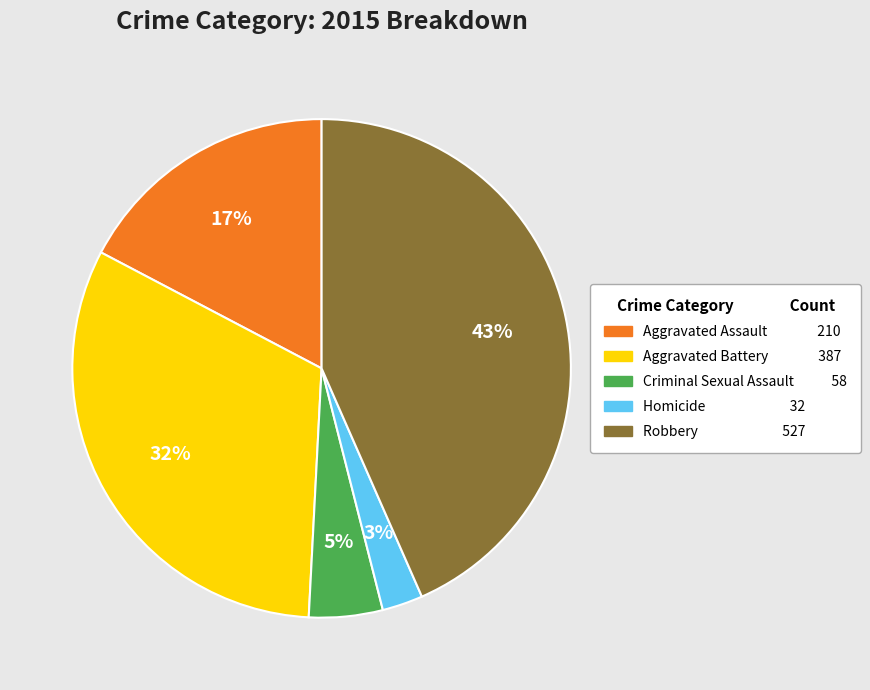

Do Robbery and Criminal Sexual Assault together represent more than half of the pie?

No